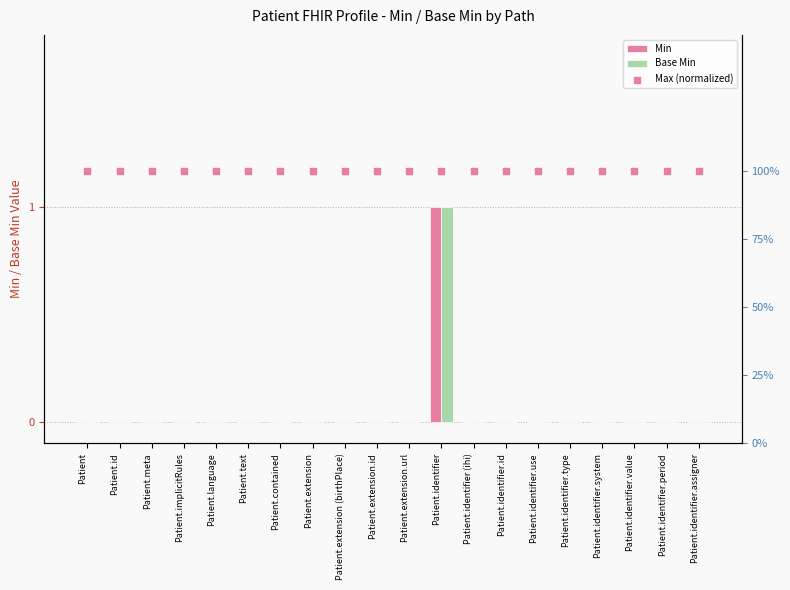

What is the total value across all series at Patient.id?

1